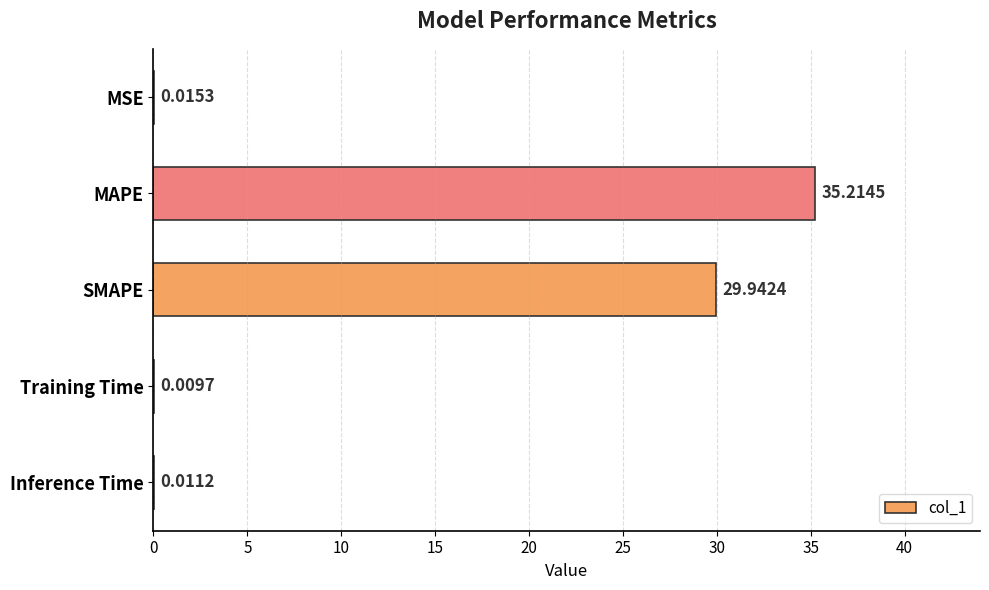

At which label is the value closest to 17?

SMAPE